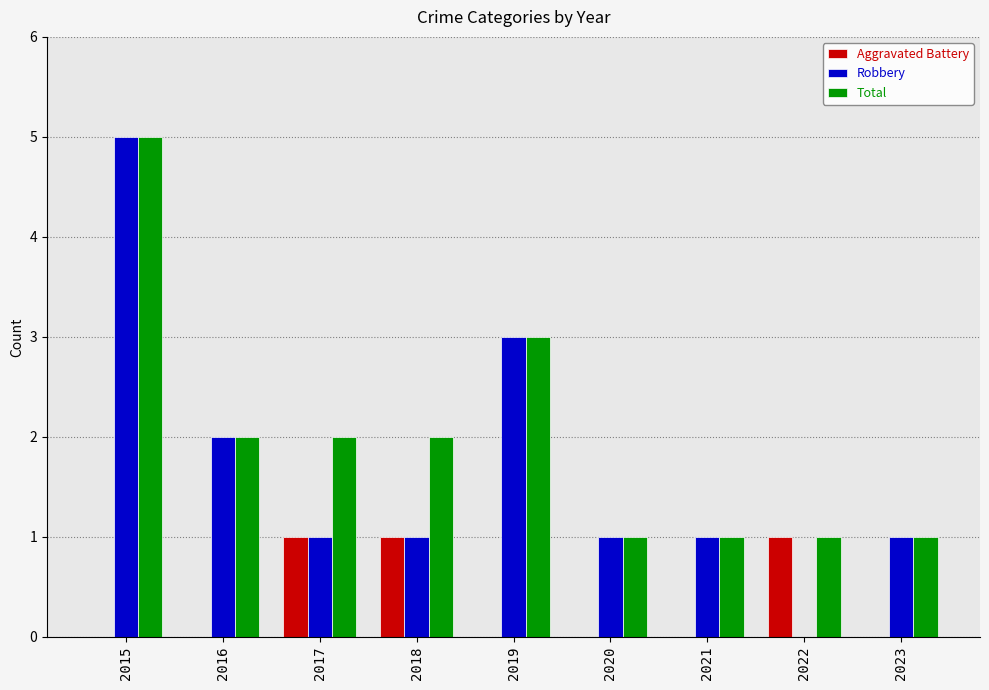

At which category is the sum across all series the highest?

2015